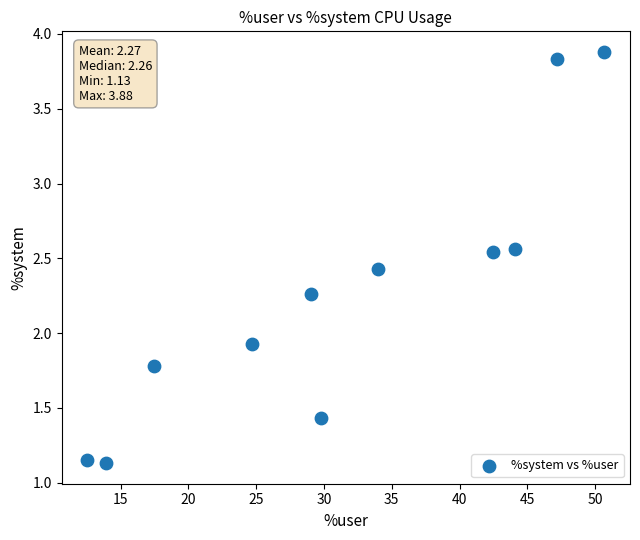

What Y value in the scatter plot is closest to 2?

1.9